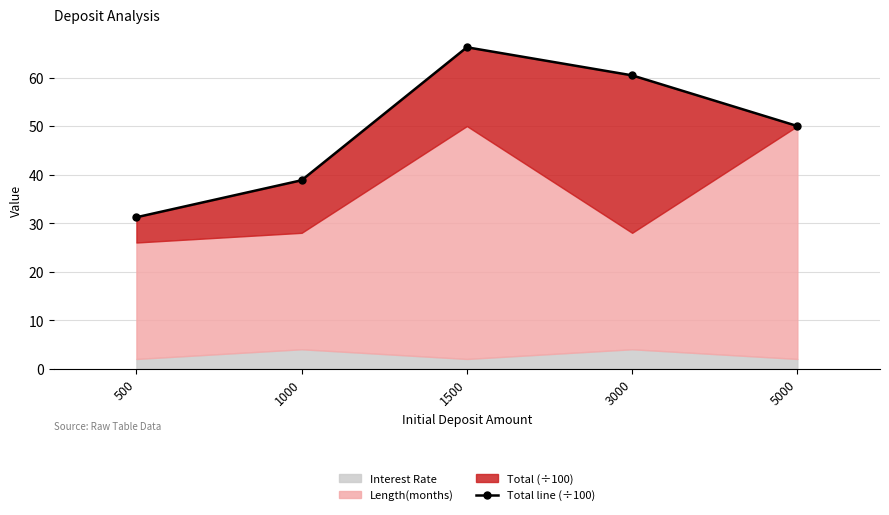

List the labels in order of value, largest first.

1500, 3000, 5000, 1000, 500